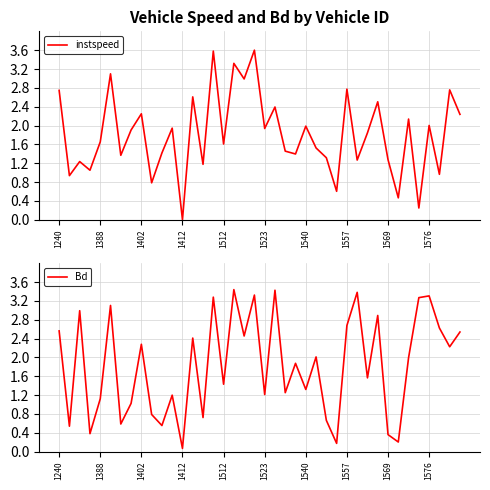

How many lines are shown in the chart?

2